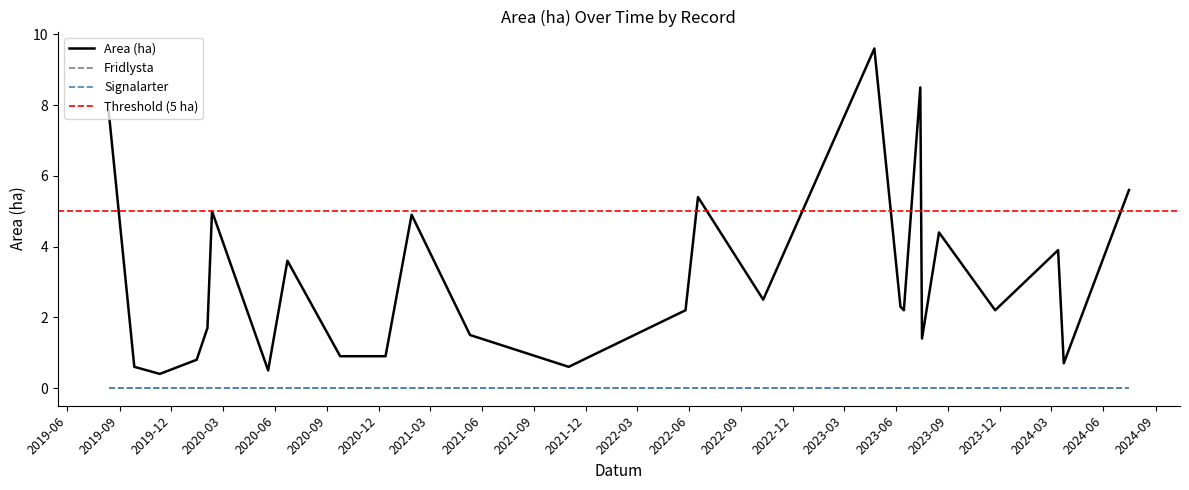

True or false: Signalarter has more than 2 interior local peaks.

False